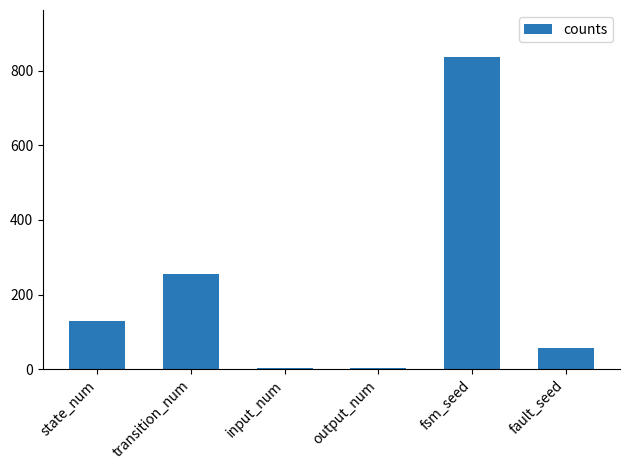

Reading right to left, transcribe all the data shown in this chart.

56	837	2	2	256	128